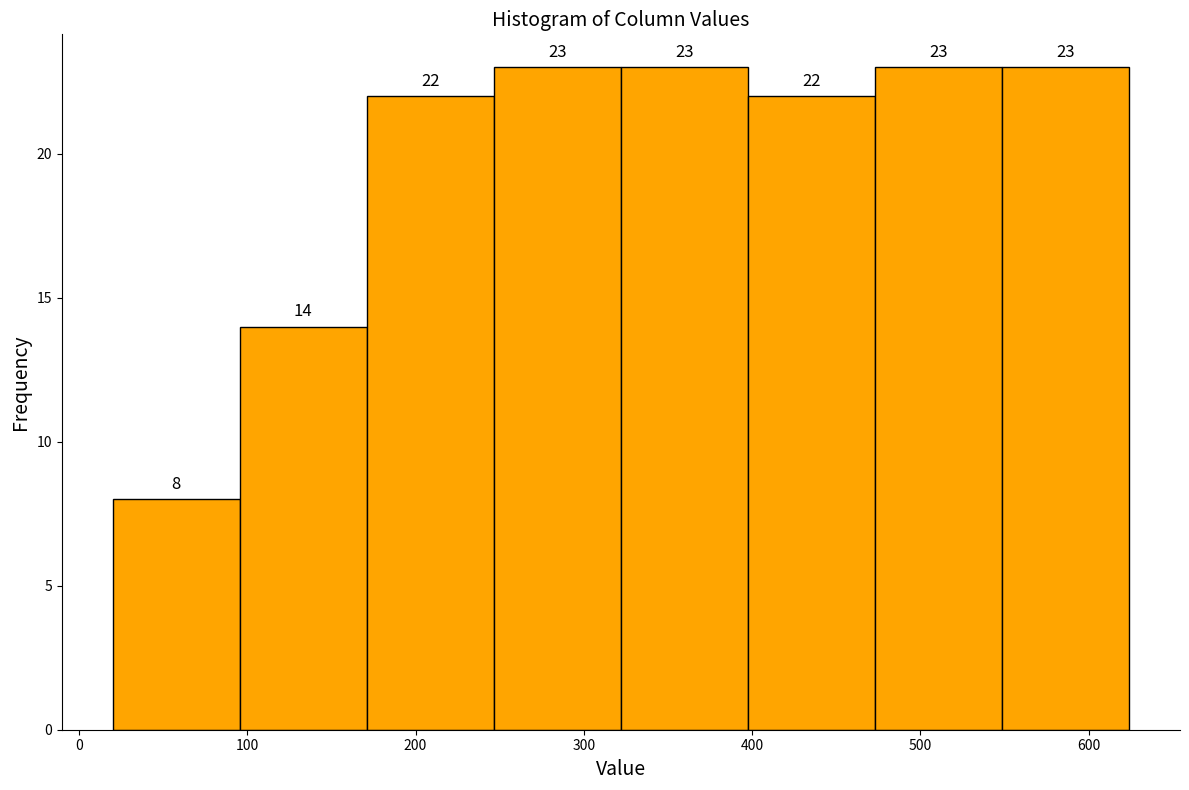

Reading left to right, transcribe this chart: for each bar, give the range it covers on the x-axis and its height. The bar edges are not printed on the chart, so give them approximately, as read against the axis.

20 to 100: 8
100 to 170: 14
170 to 250: 22
250 to 320: 23
320 to 400: 23
400 to 470: 22
470 to 550: 23
550 to 620: 23